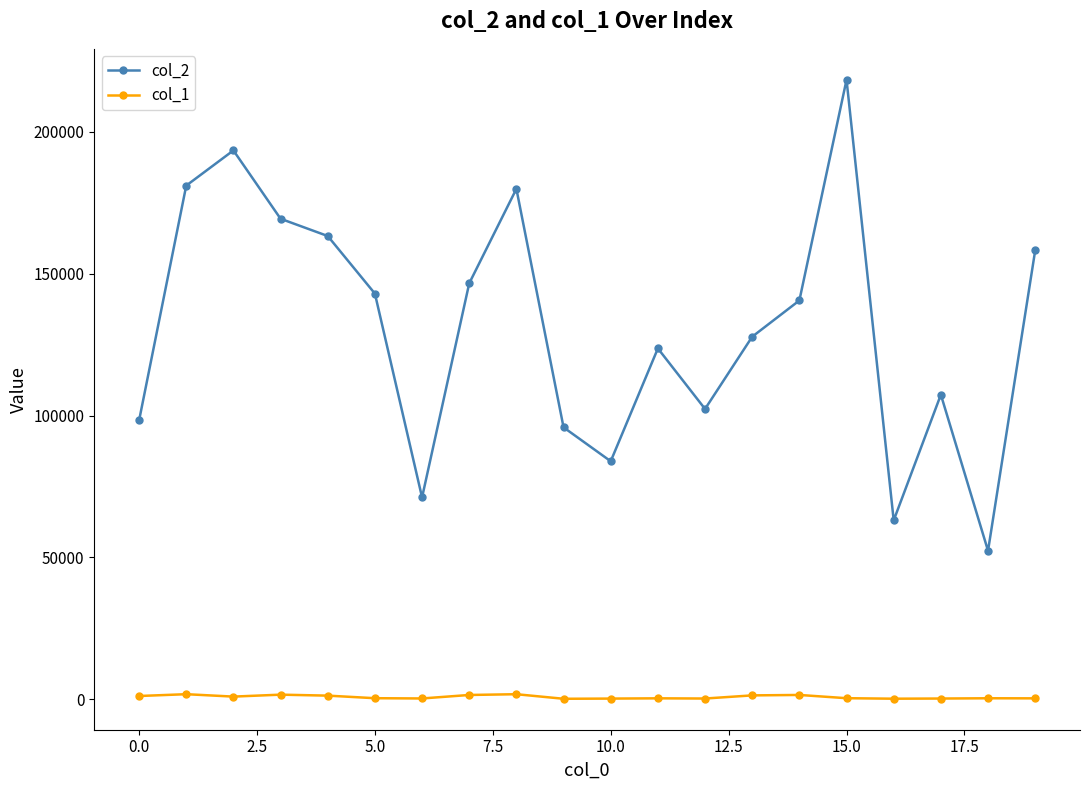

True or false: col_1 and col_2 cross at least once.

False